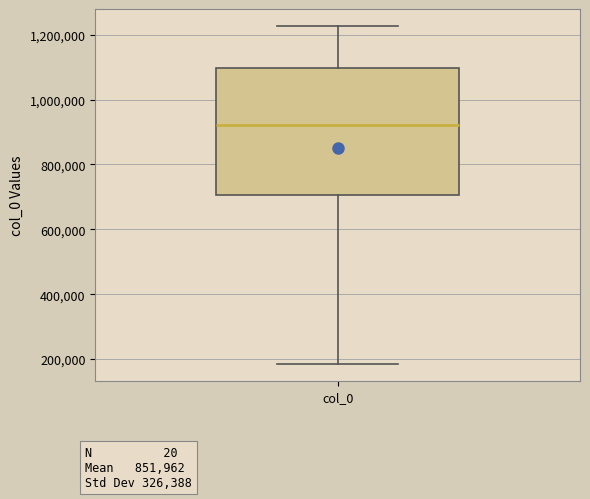

Where does the lower whisker of the box for col_0 end on the y-axis? The values are not printed on the chart, so give them approximately, as read against the axis.

180000